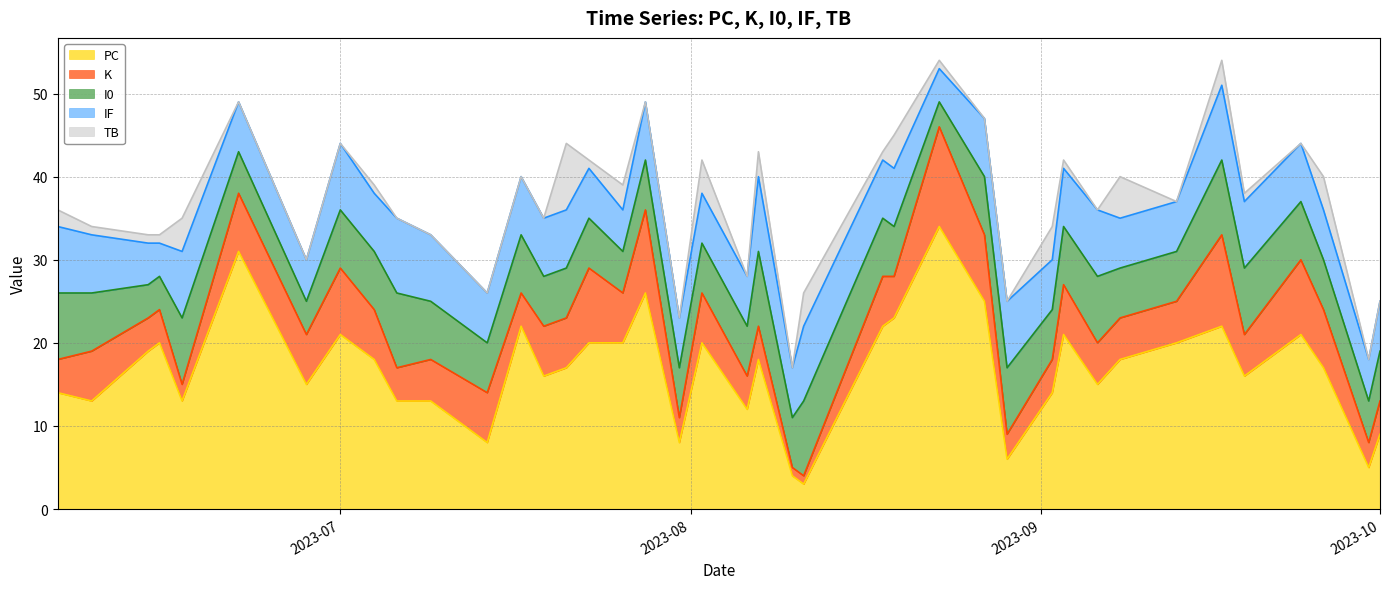

What position from the right is 2023-07-21?

15